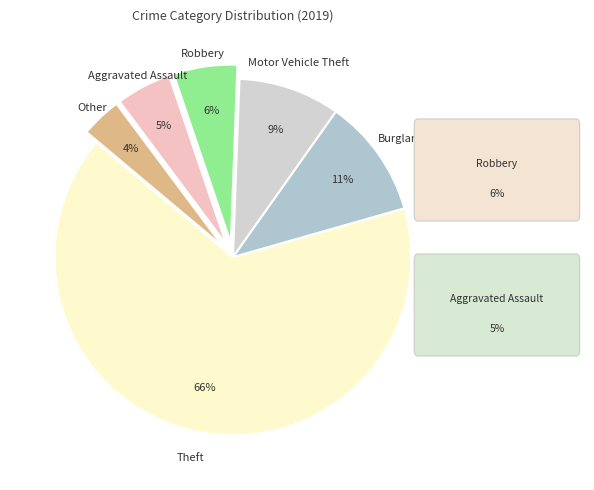

How many segments does this pie chart have?

6